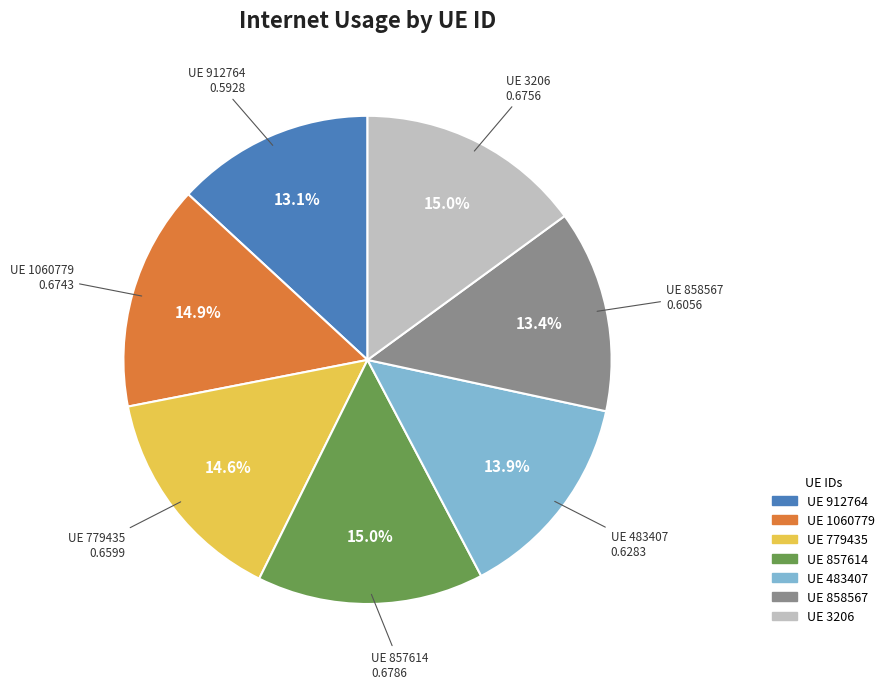

Is there any slice that represents more than half of the pie?

No